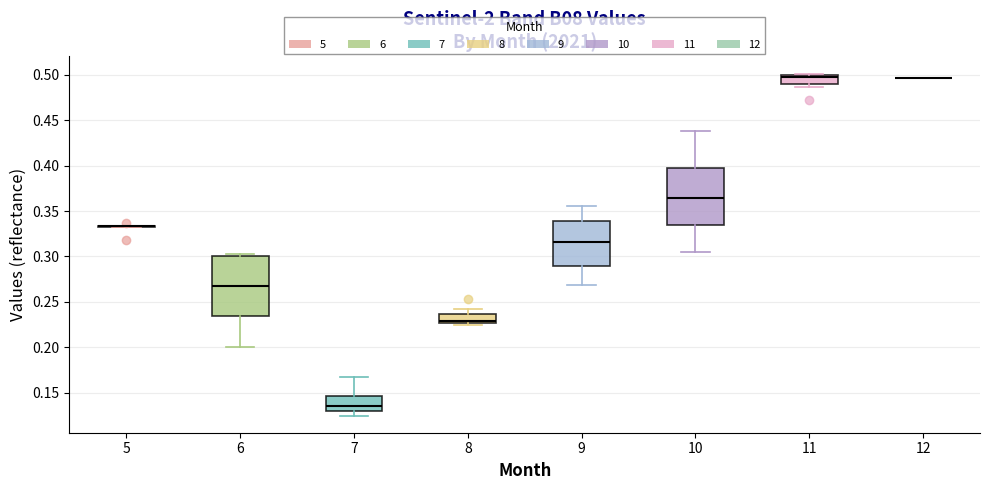

Reading left to right, read every box against the y-axis: the position of its median line, the range the box covers, and the ends of its whiskers. The values are not printed on the chart, so give them approximately, as read against the axis.

5: box collapsed to a line at 0.335, whiskers 0.335 to 0.335
6: median 0.265, box 0.235 to 0.300, whiskers 0.200 to 0.300 (just above the box's upper edge)
7: median 0.135, box 0.130 to 0.145, whiskers 0.125 to 0.165
8: median 0.230, box 0.225 to 0.235, whiskers 0.225 (just below the box's lower edge) to 0.245
9: median 0.315, box 0.290 to 0.340, whiskers 0.270 to 0.355
10: median 0.365, box 0.335 to 0.395, whiskers 0.305 to 0.440
11: median 0.500 (just below the box's upper edge), box 0.490 to 0.500, whiskers 0.485 to 0.500 (just above the box's upper edge)
12: box collapsed to a line at 0.495, whiskers 0.495 to 0.495